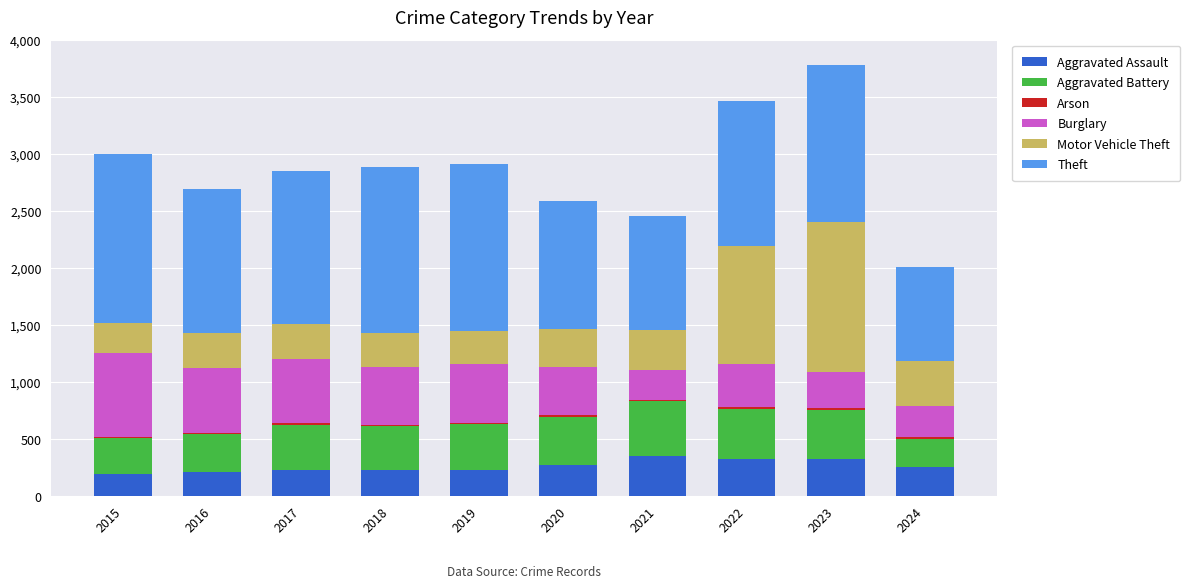

What is the highest value of the Aggravated Assault series?

352